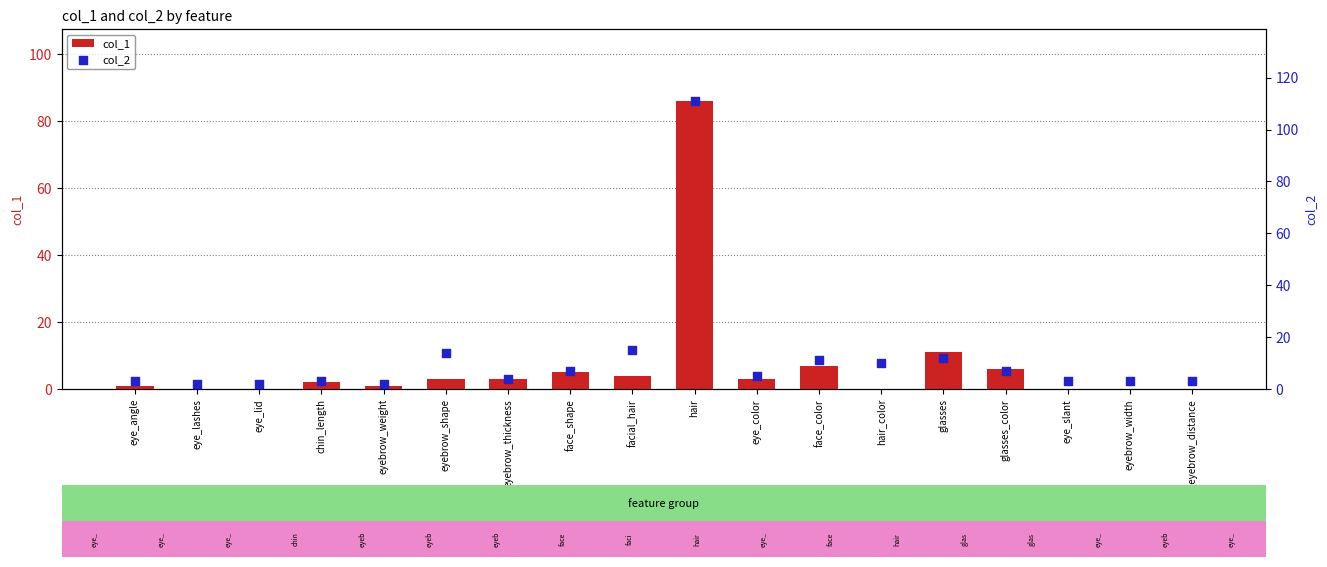

Which series reaches the minimum Y coordinate?

col_1